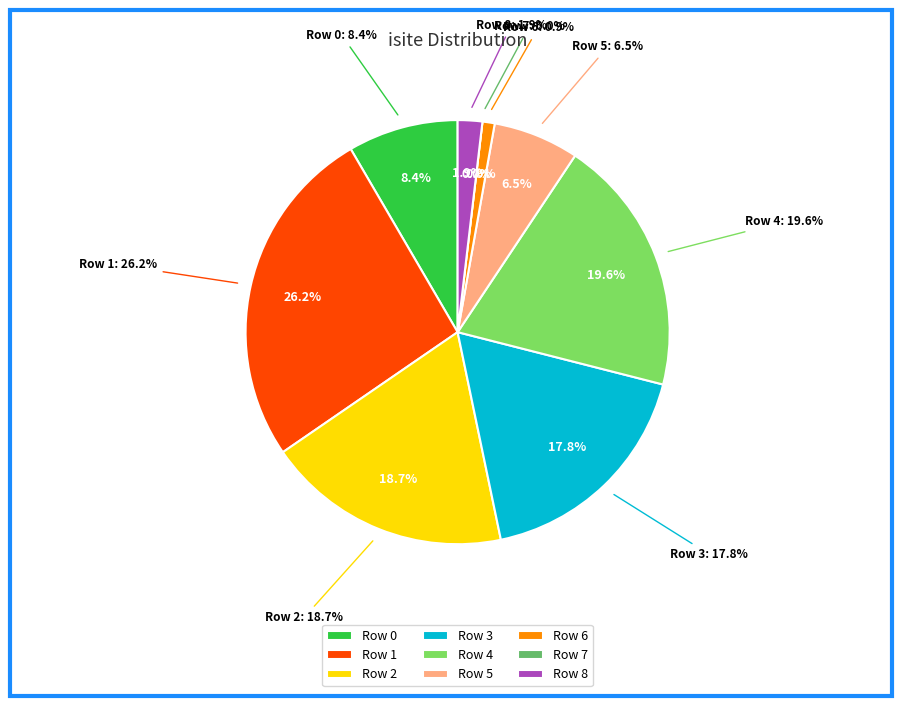

To the nearest percent, what portion does 6 represent?

1%